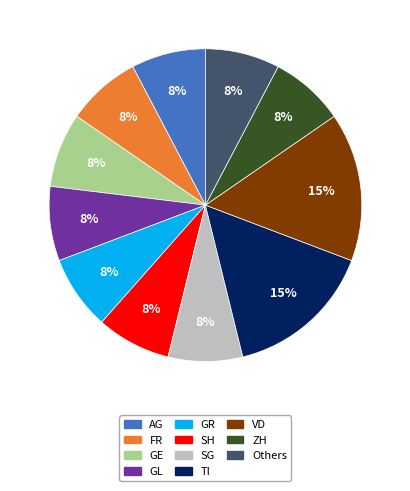

Does any single category account for the majority?

No